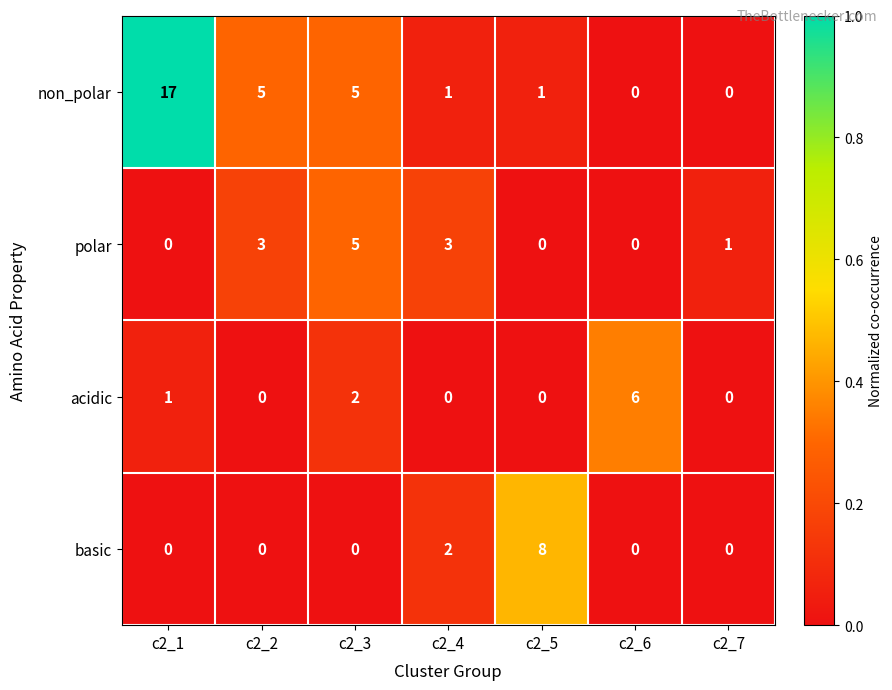

What is the difference between the maximum and minimum values in the acidic series?

6